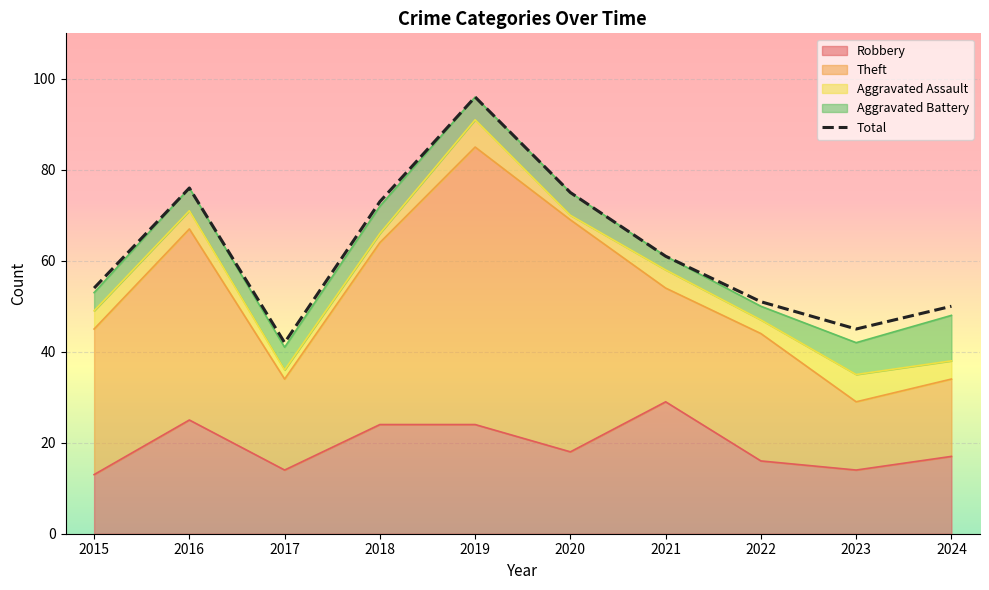

What is the difference between the maximum and minimum values in the Total series?

54